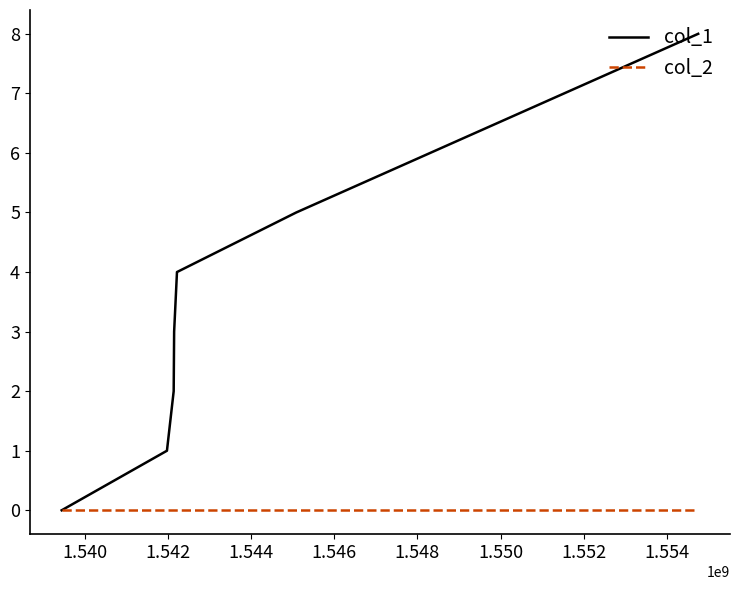

Which series has the largest range (max minus min)?

col_1